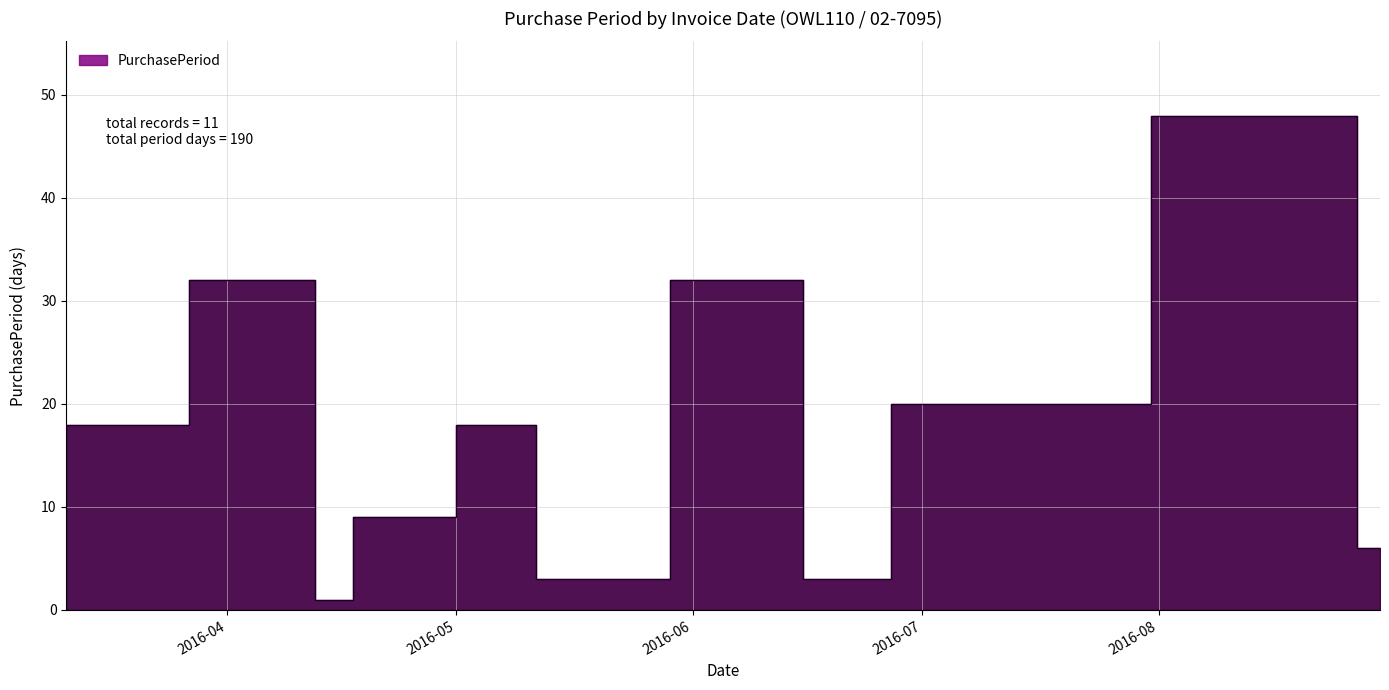

What is the ratio of the value at 2016-05-13 to the value at 2016-04-13?

3.0